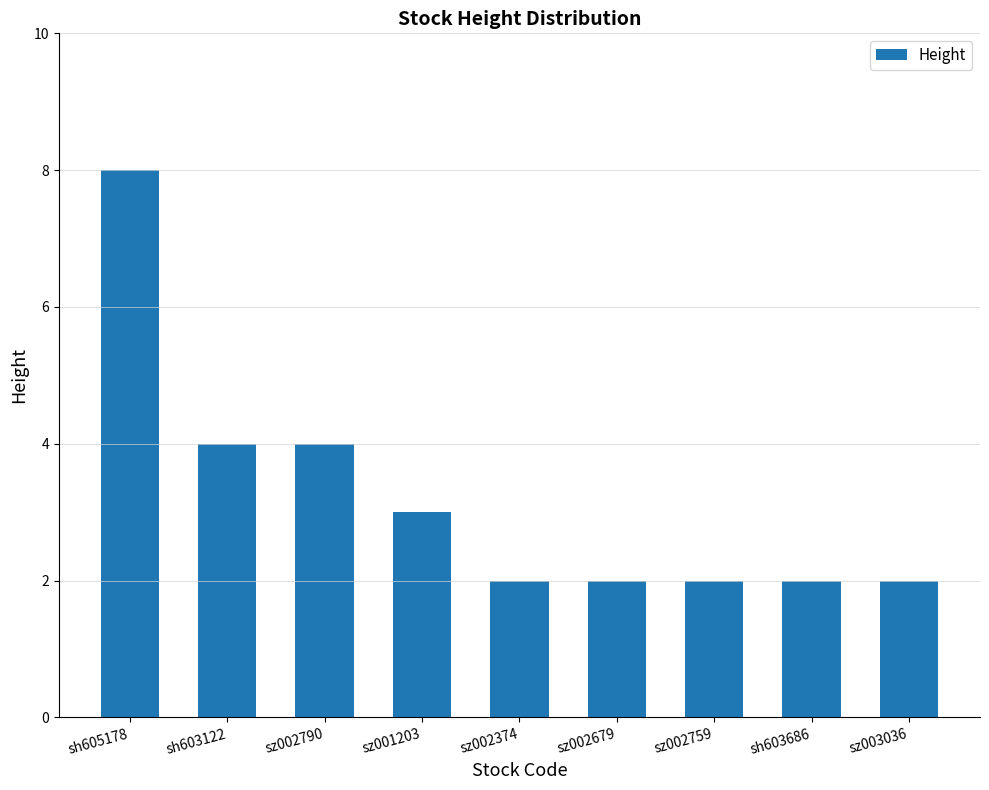

The chart shows a value of 4 at sz002790. True or false?

True